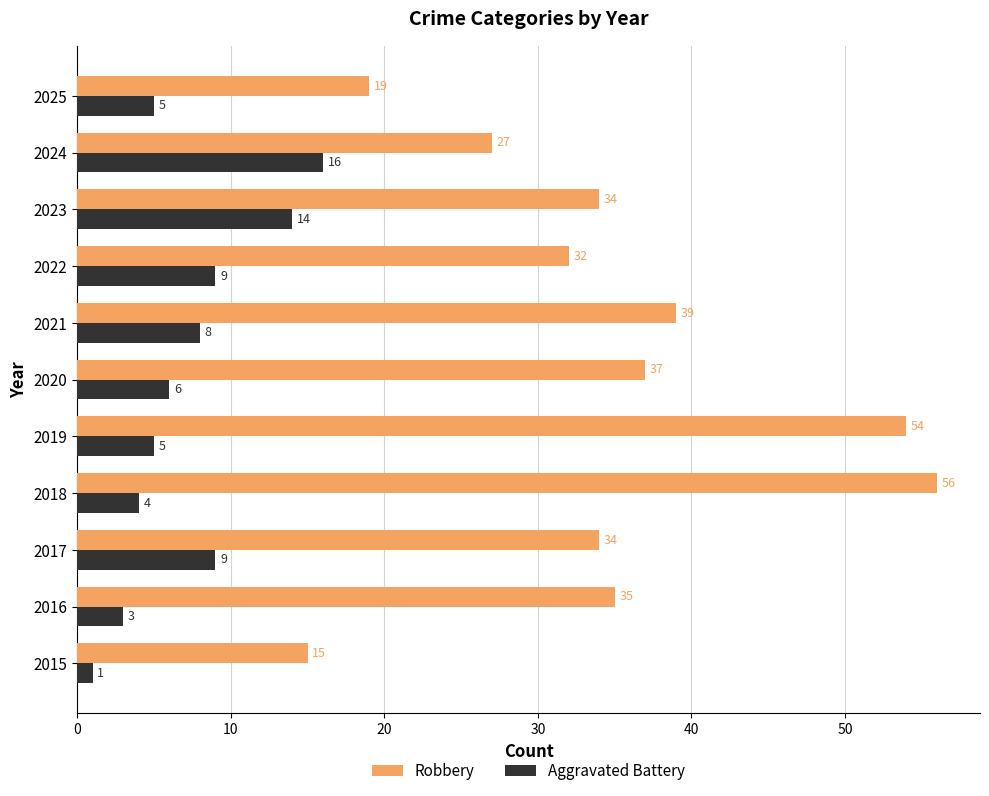

At 2020, list the series in order from largest to smallest.

Robbery, Aggravated Battery